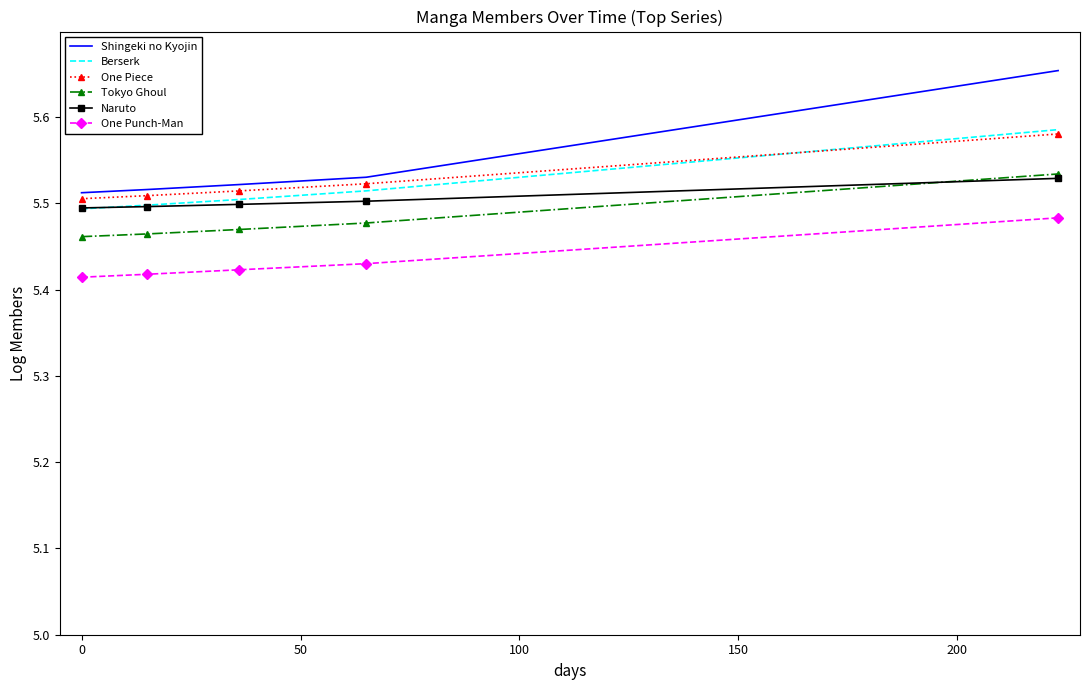

Which series has the largest range (max minus min)?

Shingeki no Kyojin